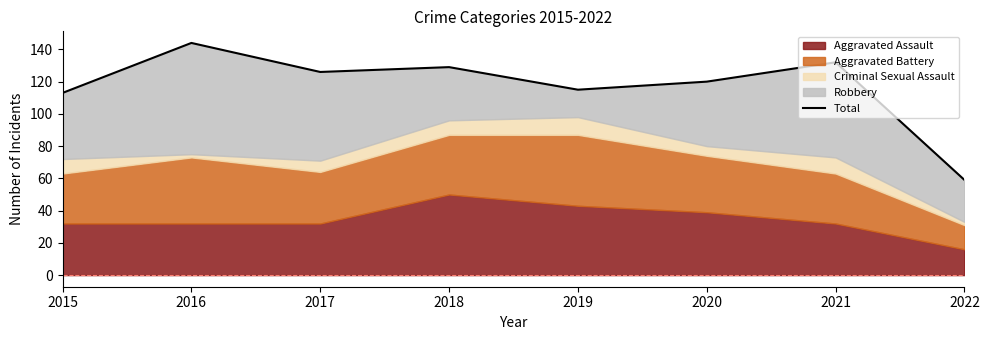

Which label corresponds to the smallest value in the chart?

2022